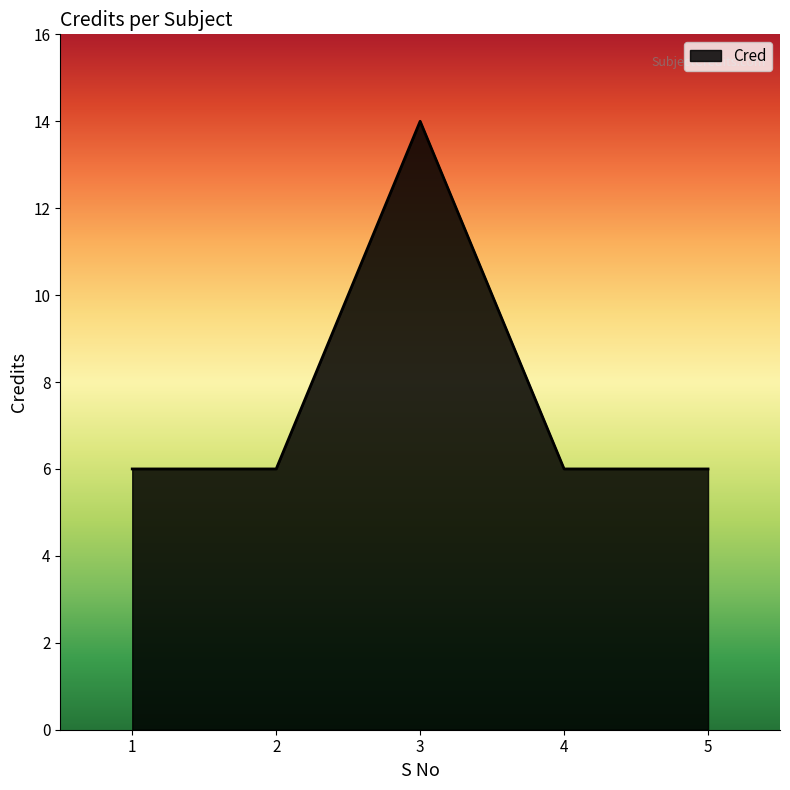

What is the maximum value shown in the chart?

14